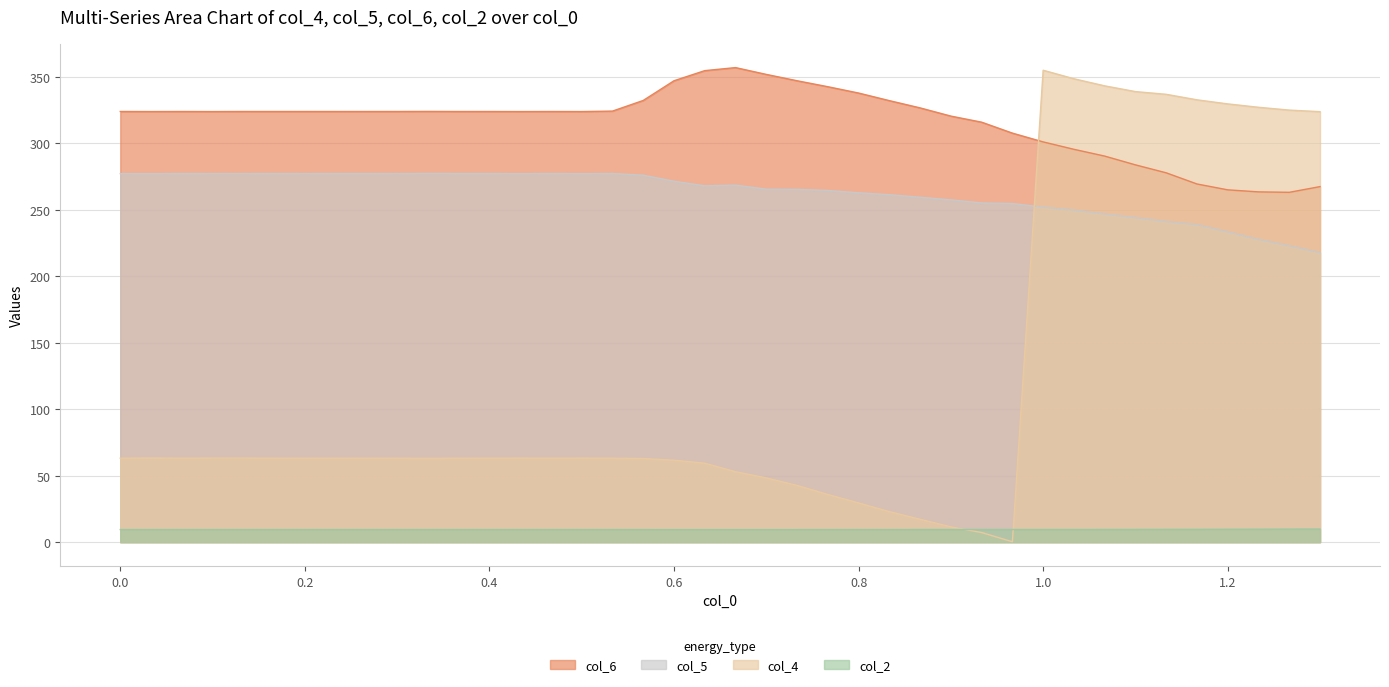

What is the maximum value for col_4?

354.8